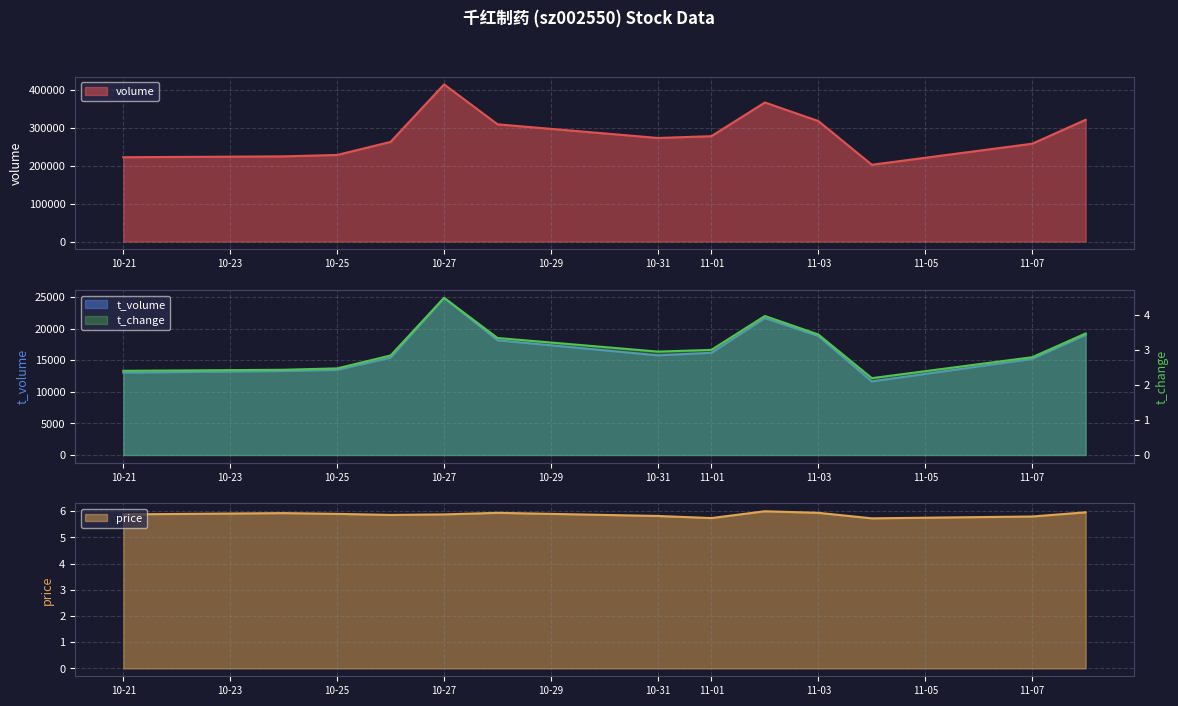

Where is price nearest to the value 5?

2022-11-04